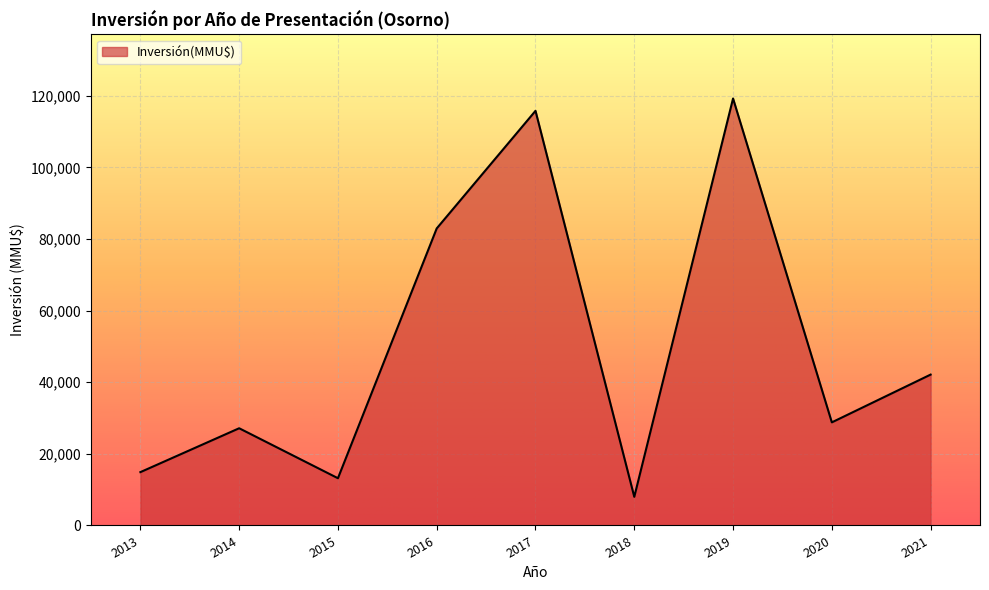

Read the value at 2016.

82960